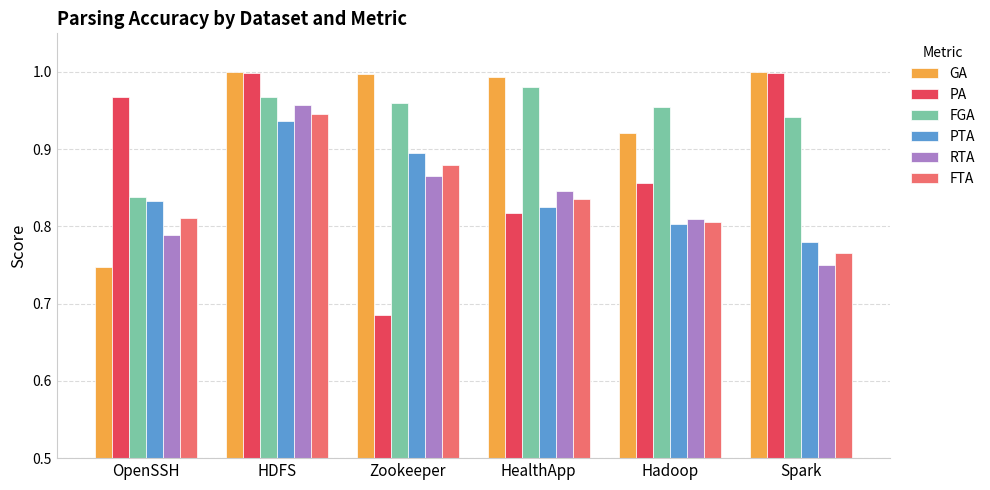

Is the value of GA at HDFS greater than the value of FTA at Hadoop?

Yes